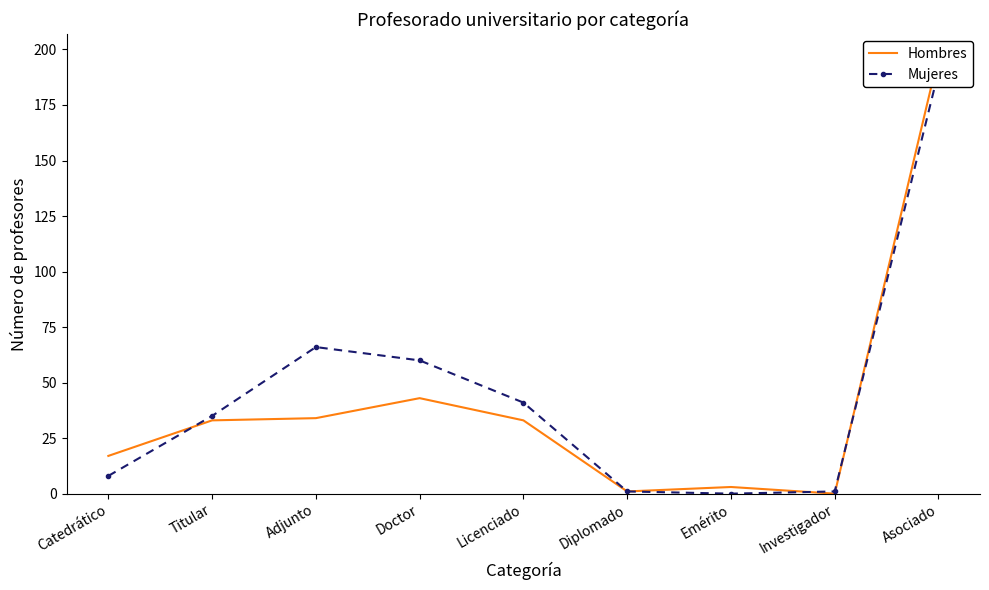

Is the value of Mujeres at Catedrático greater than the value of Hombres at Catedrático?

No